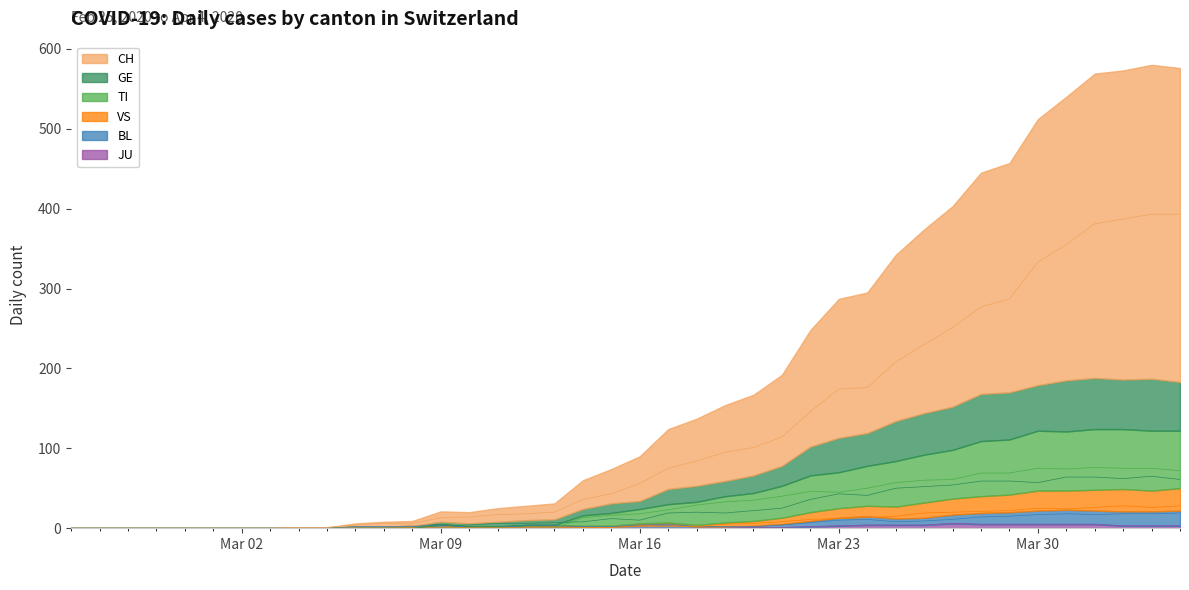

What is the total value across all series at 2020-03-27?

403